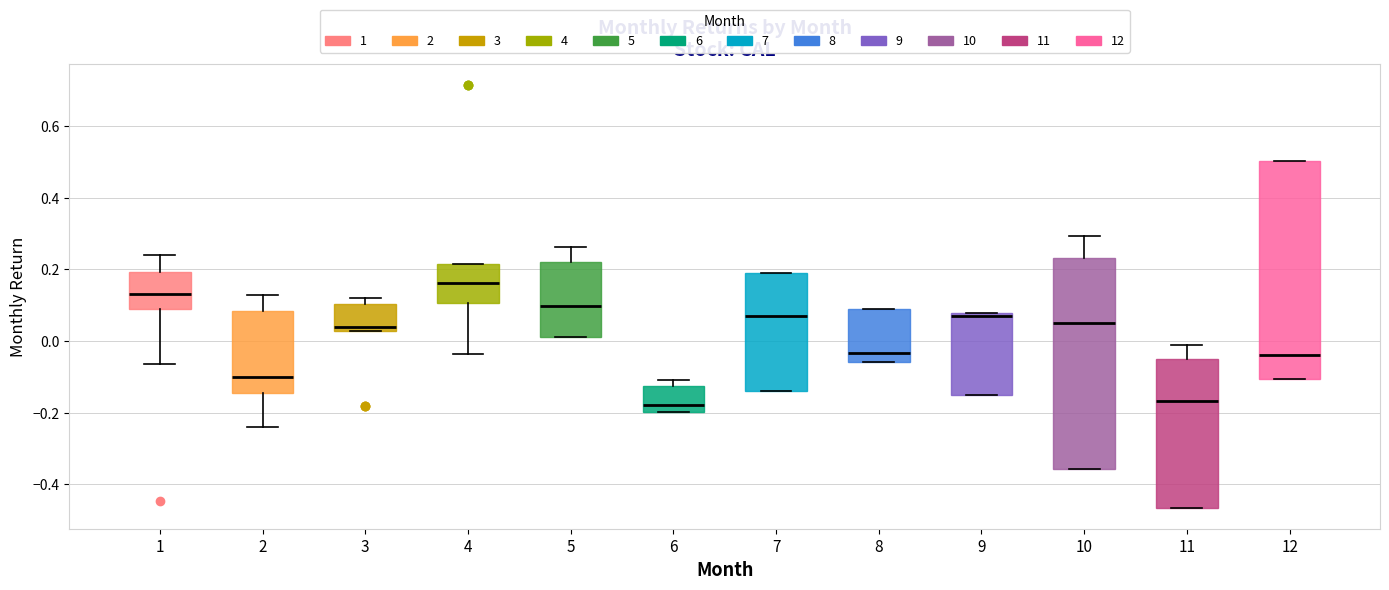

Where does the lower whisker of the box at x = 2 end on the y-axis? The values are not printed on the chart, so give them approximately, as read against the axis.

-0.24